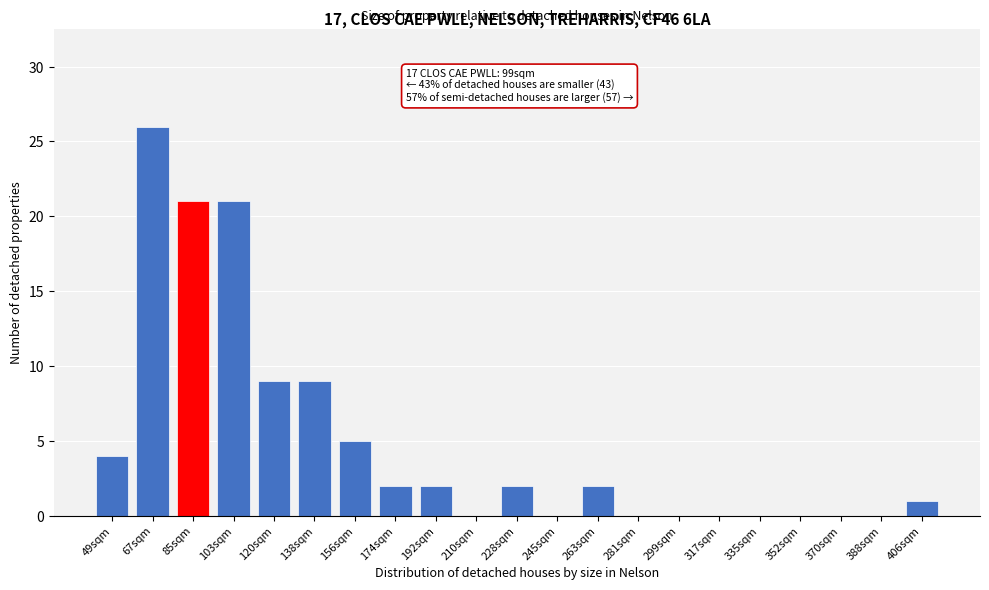

Reading right to left, list all the values displayed in this chart.

406sqm=1	388sqm=0	370sqm=0	352sqm=0	335sqm=0	317sqm=0	299sqm=0	281sqm=0	263sqm=2	245sqm=0	228sqm=2	210sqm=0	192sqm=2	174sqm=2	156sqm=5	138sqm=9	120sqm=9	103sqm=21	85sqm=21	67sqm=26	49sqm=4